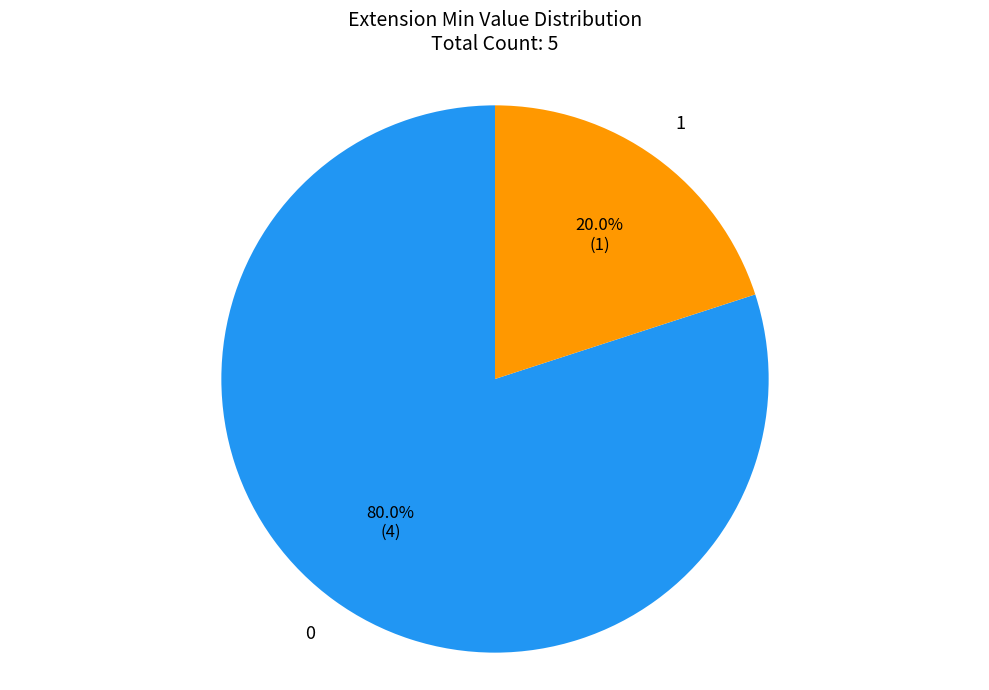

Does any single category account for the majority?

Yes